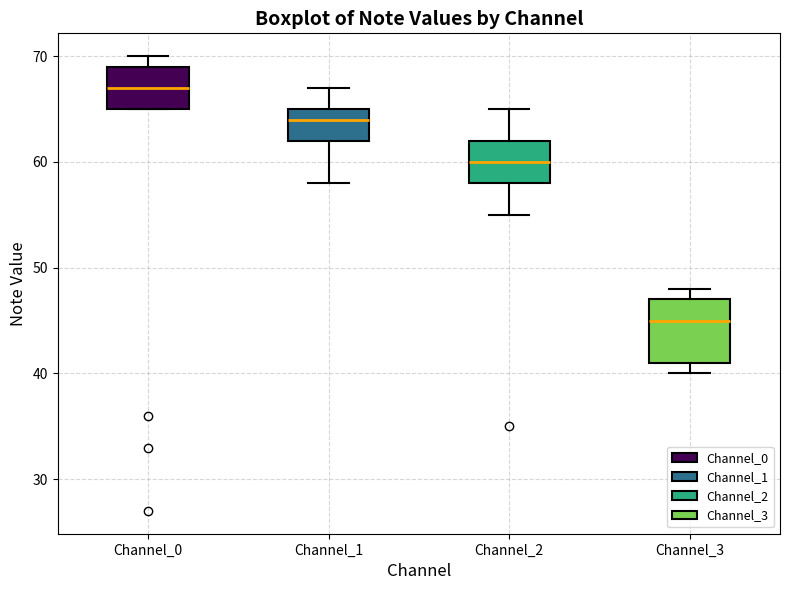

Which box is the tallest, from its lower edge to its upper edge?

Channel_3